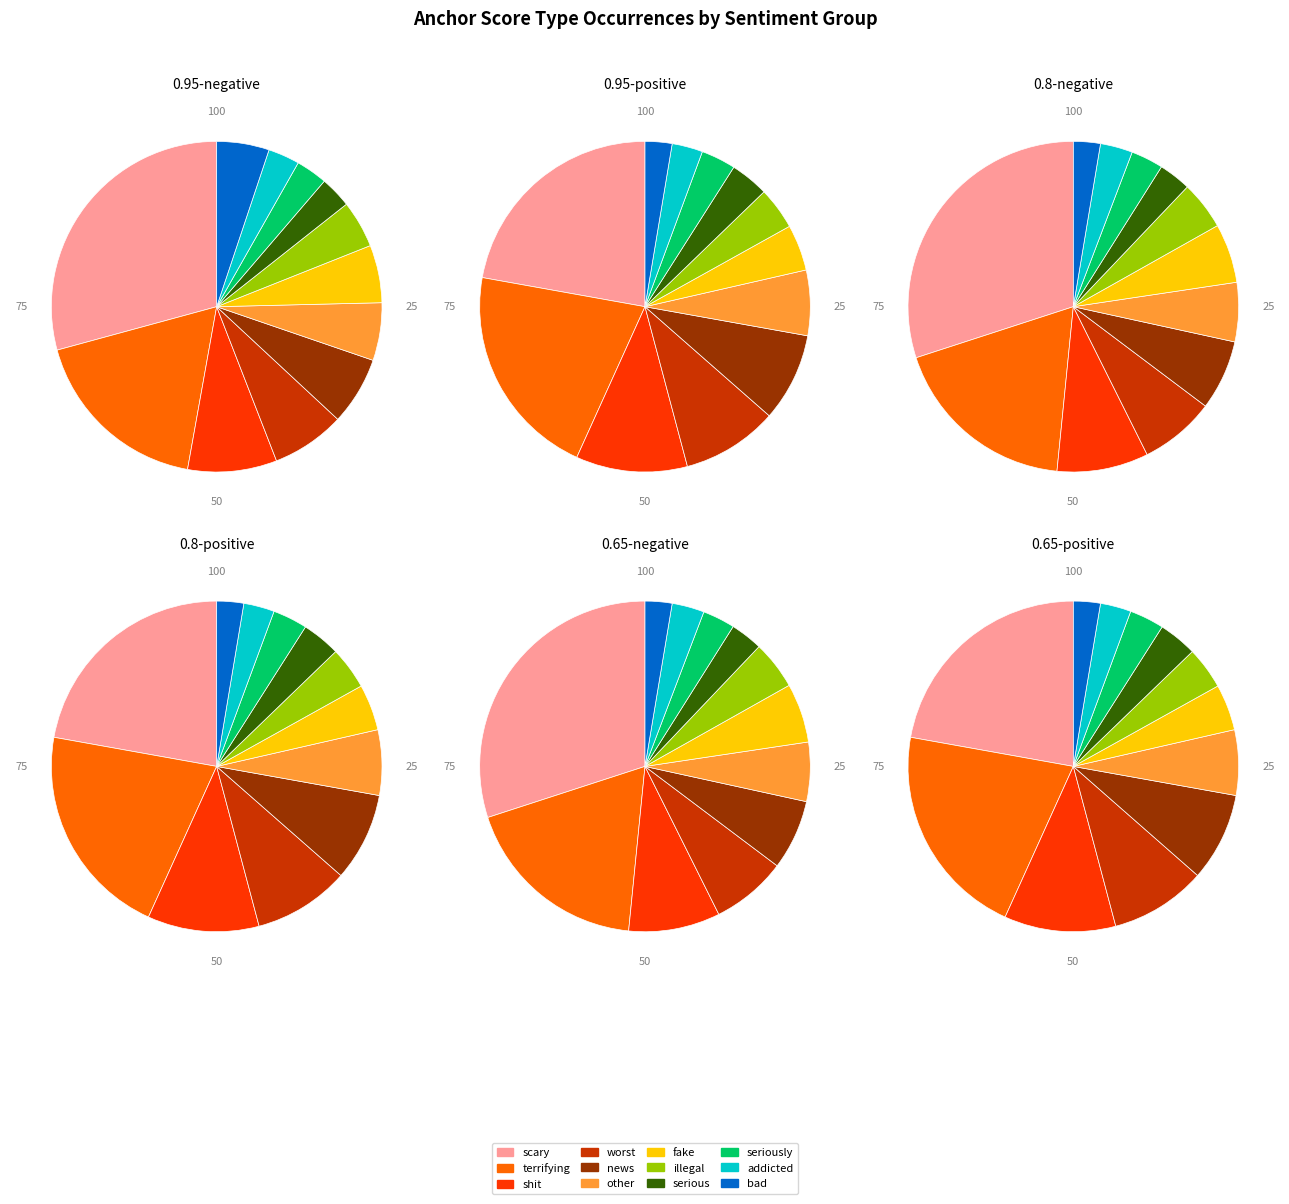

How much of the chart is everything except scary?

70.8%